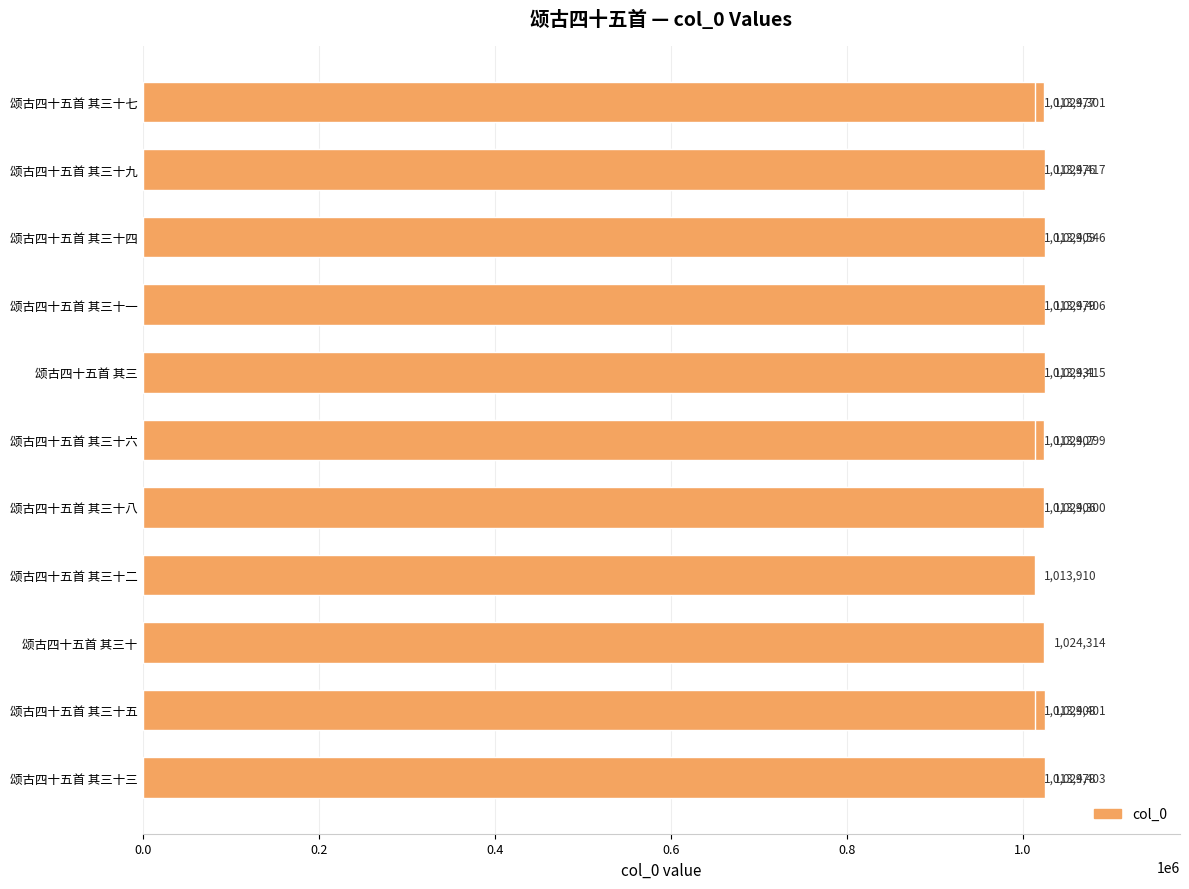

How many bars are there in total?

20